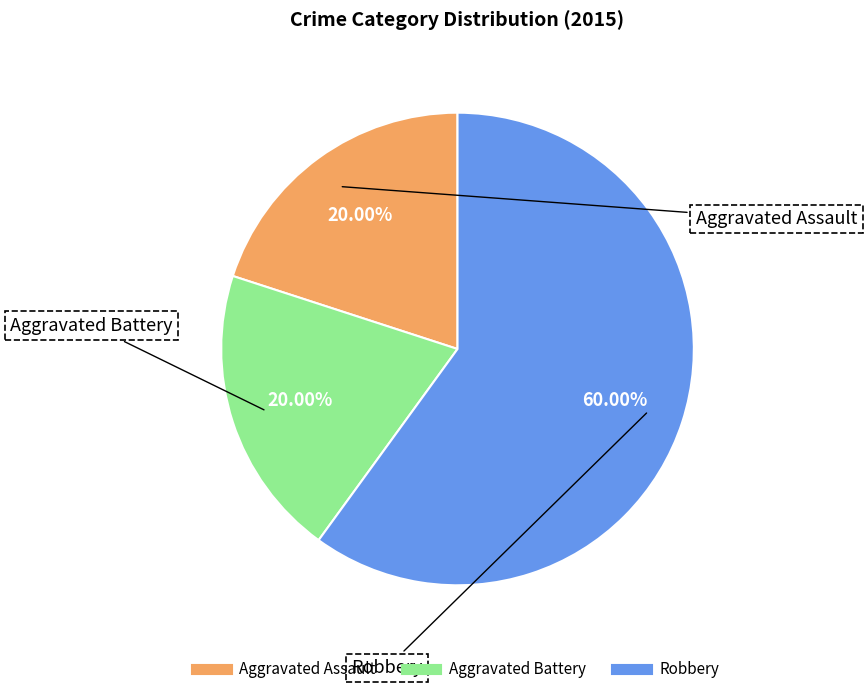

To the nearest percent, what is the combined percentage of Aggravated Battery and Robbery?

80%